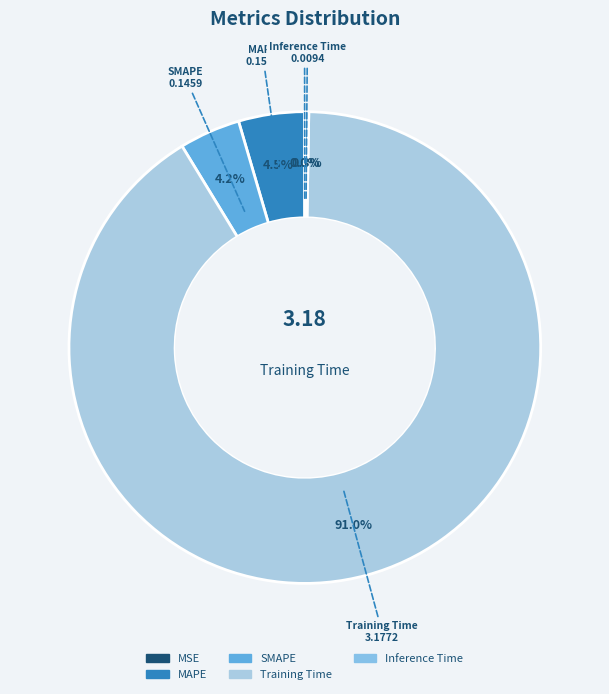

Which slice is the largest?

Training Time